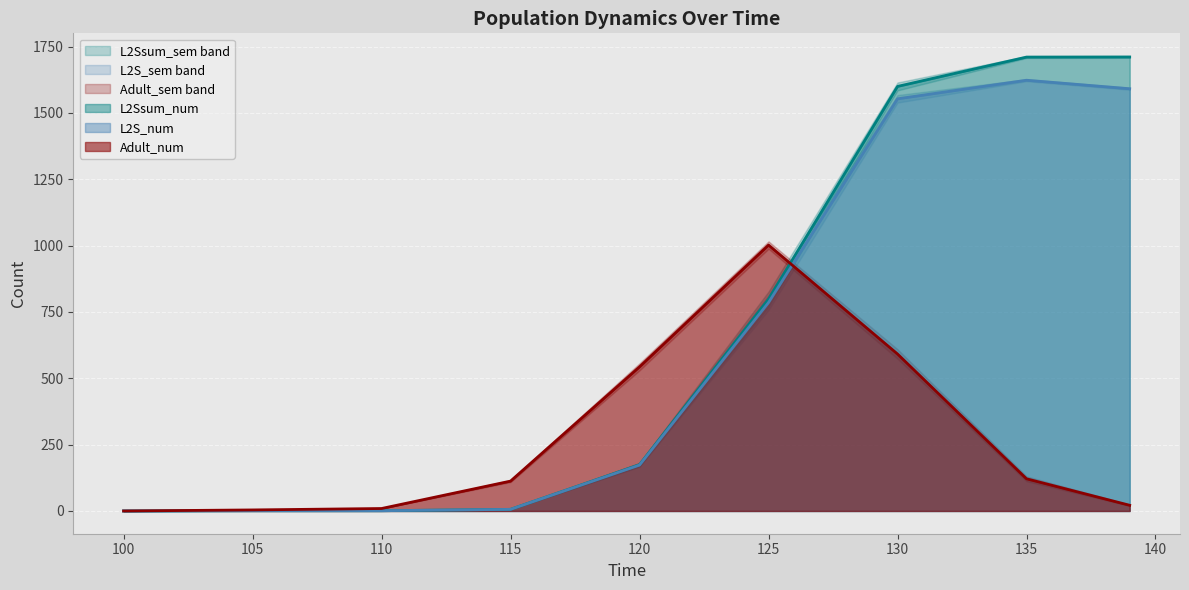

True or false: L2Ssum_sem has a value of 2.8 at 160.

False